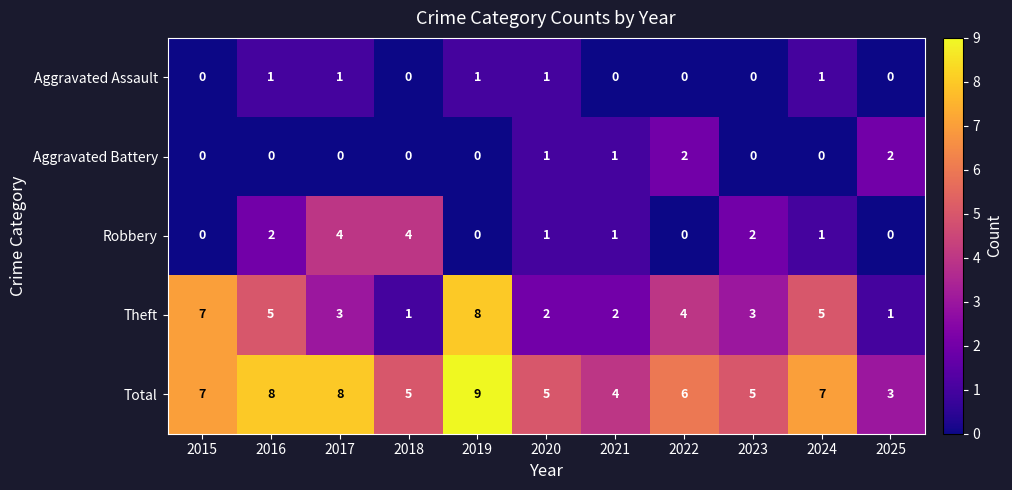

What is the difference between the highest and lowest values at 2019?

9